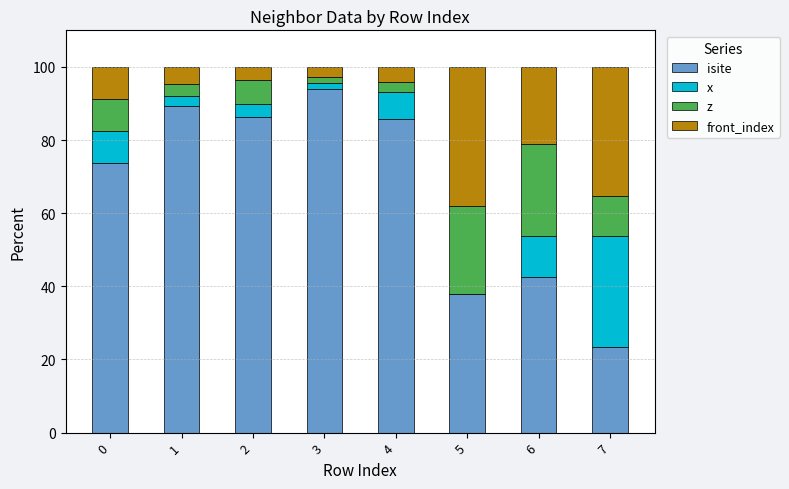

What is the total value across all series at 1?

100.0